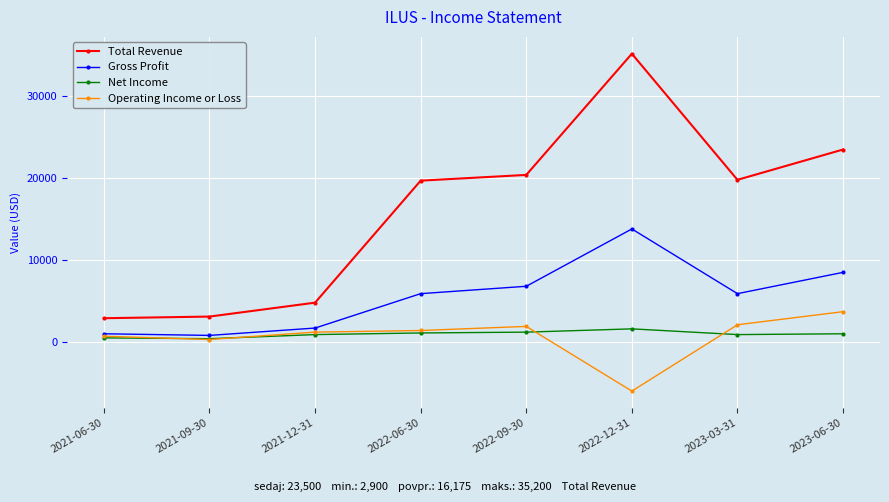

The Total Revenue series shows 10749 at 2023-03-31. True or false?

False